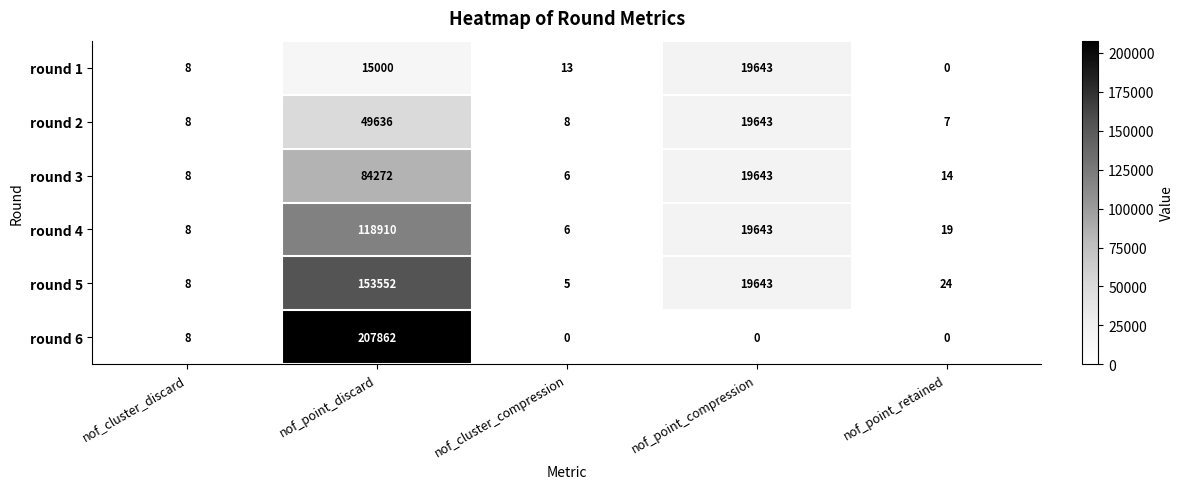

Which series has the largest range (max minus min)?

round 6